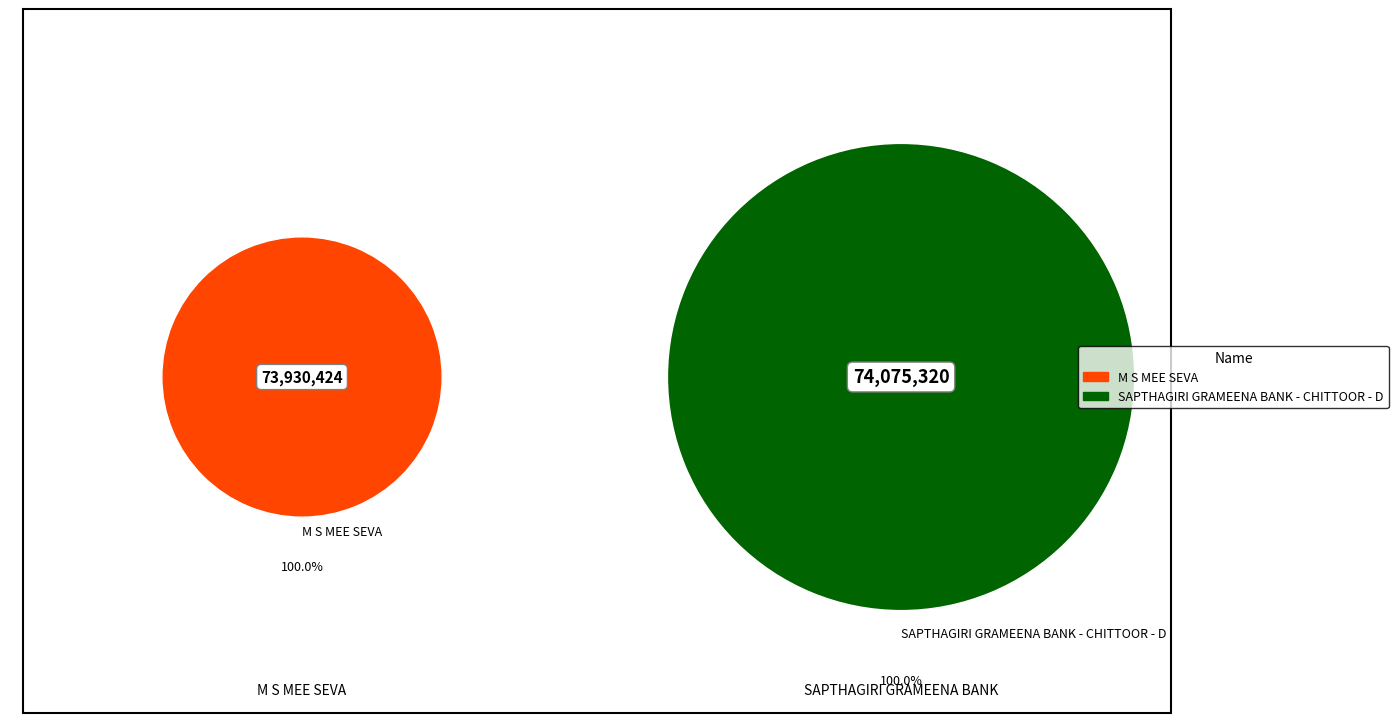

How many segments does this pie chart have?

2